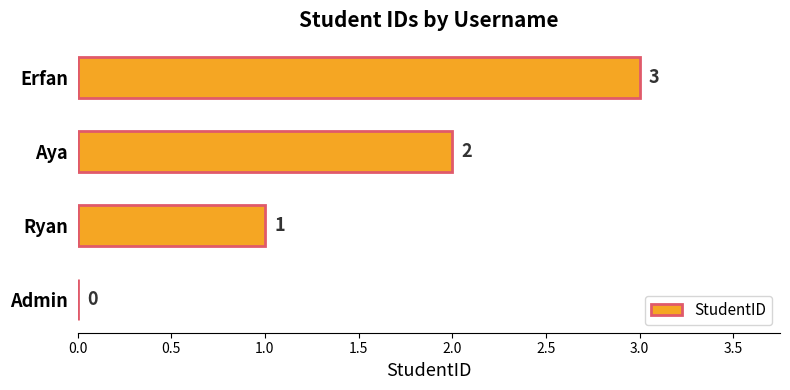

What is the sum of all values?

6